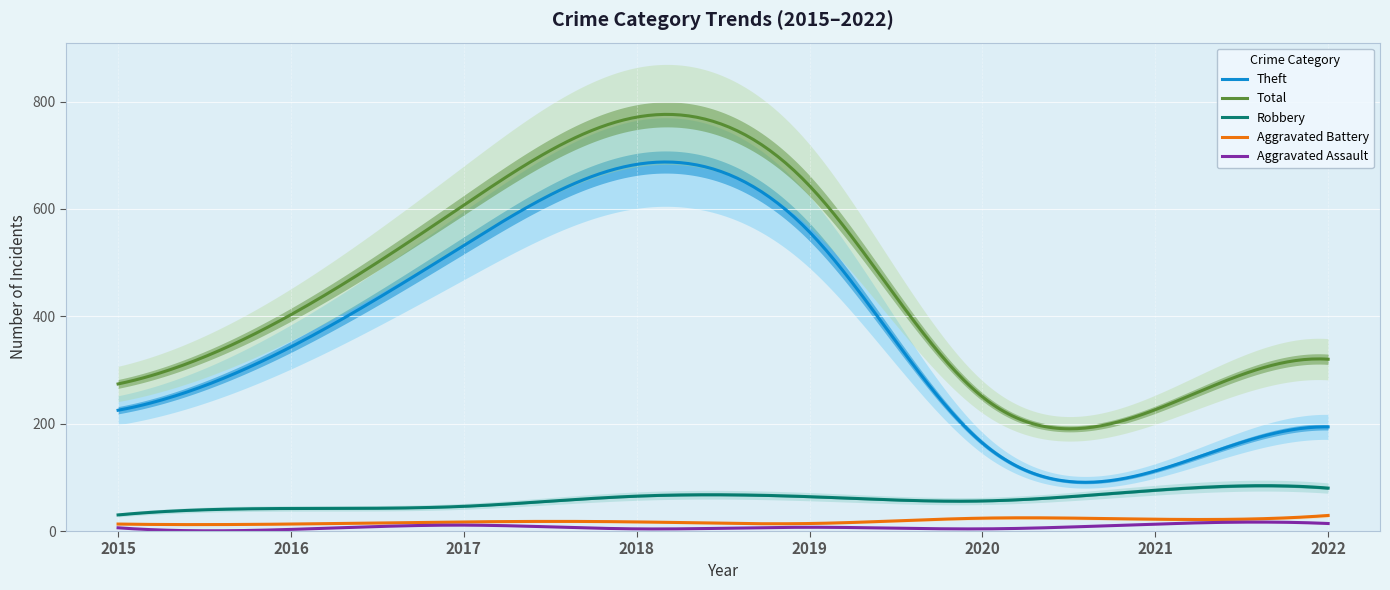

List the labels in order of Aggravated Assault value, smallest first.

2016, 2018, 2020, 2015, 2019, 2017, 2021, 2022